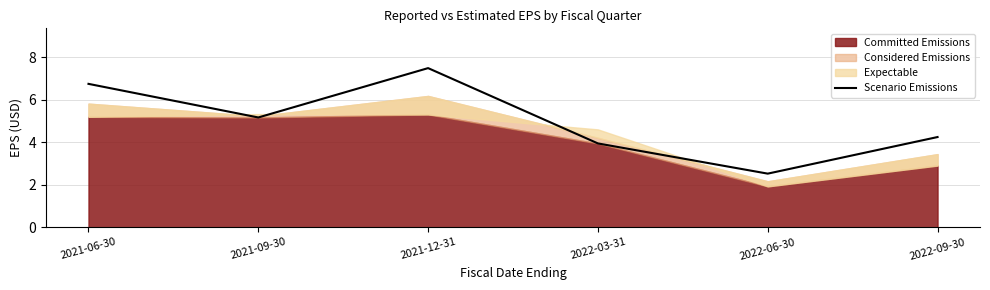

Where is Scenario Emissions nearest to the value 5?

2021-09-30